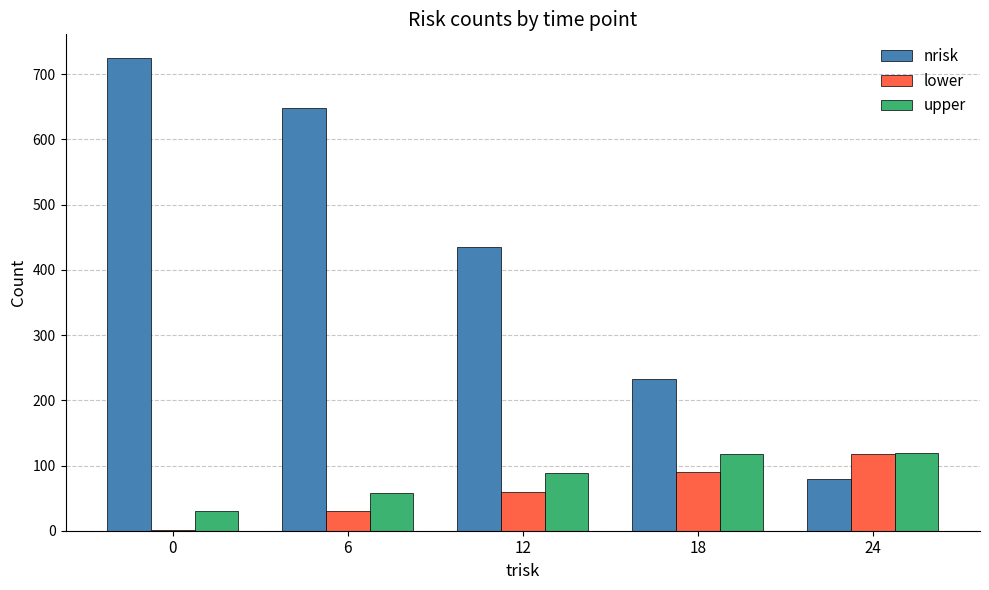

Which series has the largest total across all categories?

nrisk